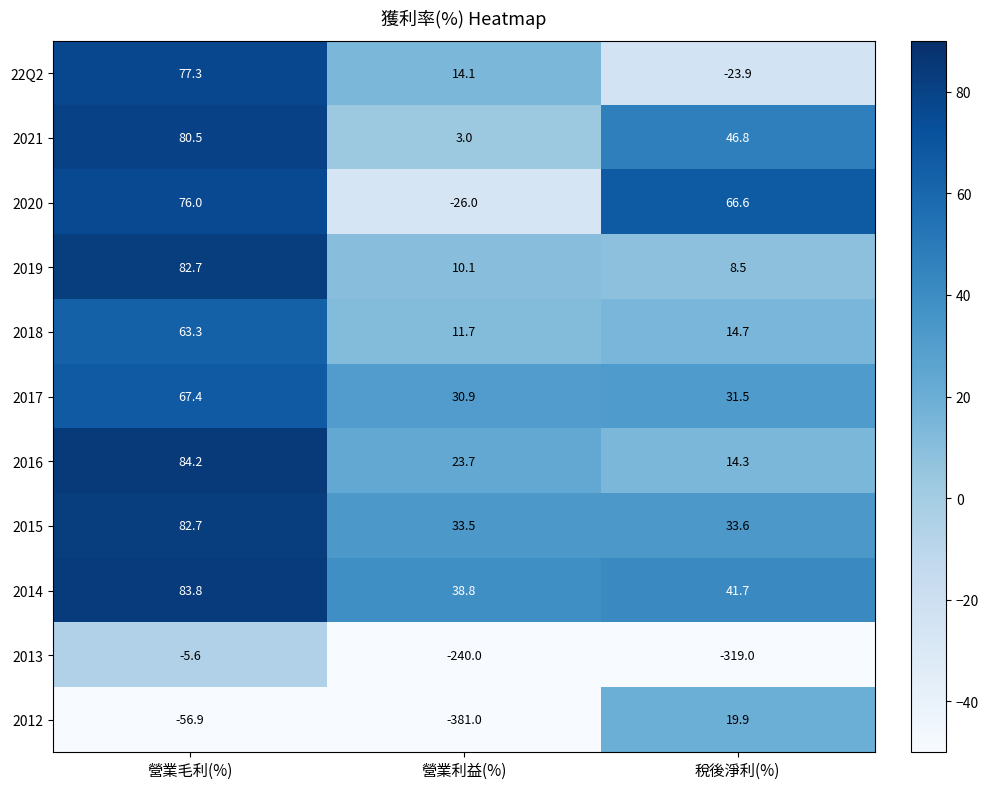

What is the difference between the 2020 values at 稅後淨利(%) and 營業毛利(%)?

9.4